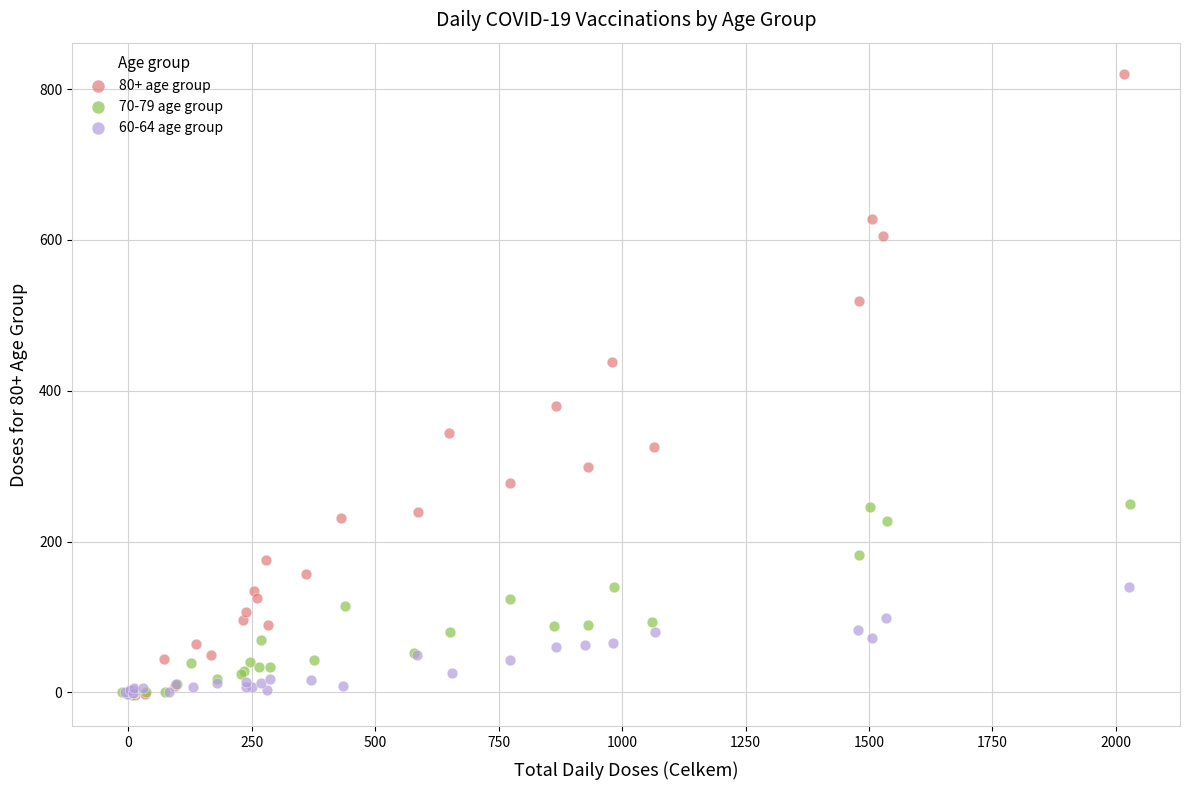

Which series has the largest Y range (max minus min)?

80+ age group